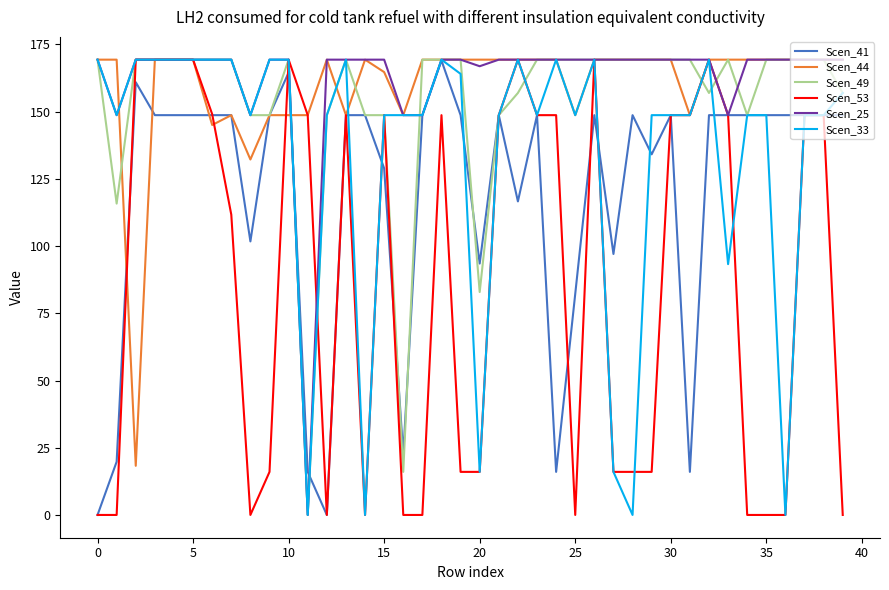

What is the minimum value for Scen_44?

18.3